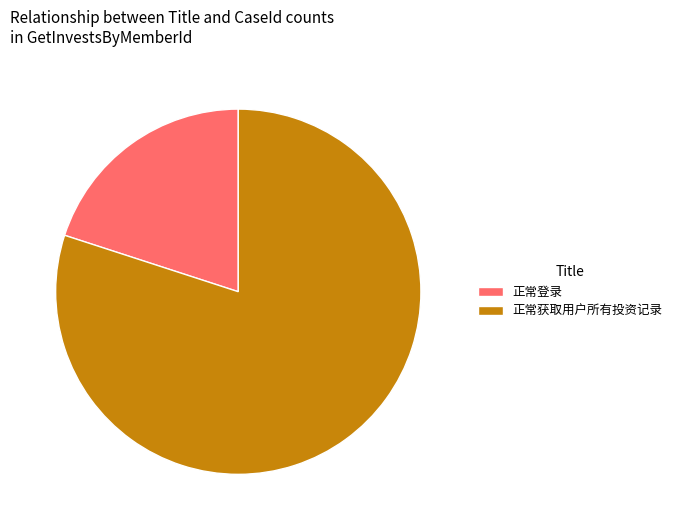

Between 正常登录 and 正常获取用户所有投资记录, which is larger?

正常获取用户所有投资记录